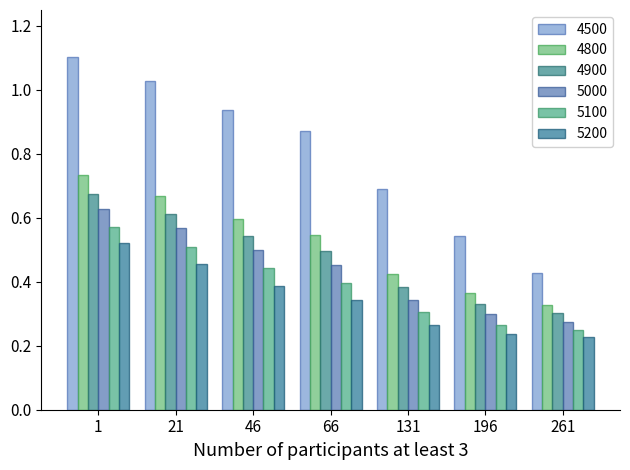

Which category has the highest value across all series?

1